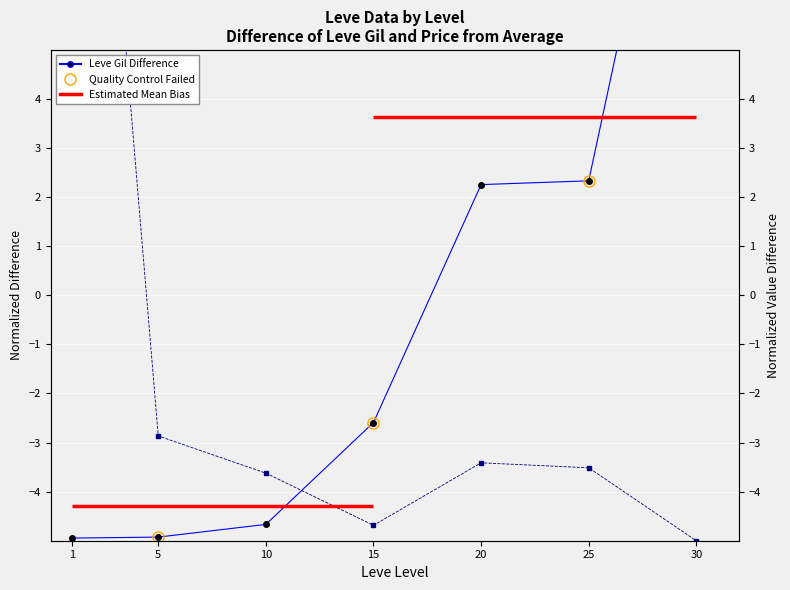

How many data points does each series have?

7